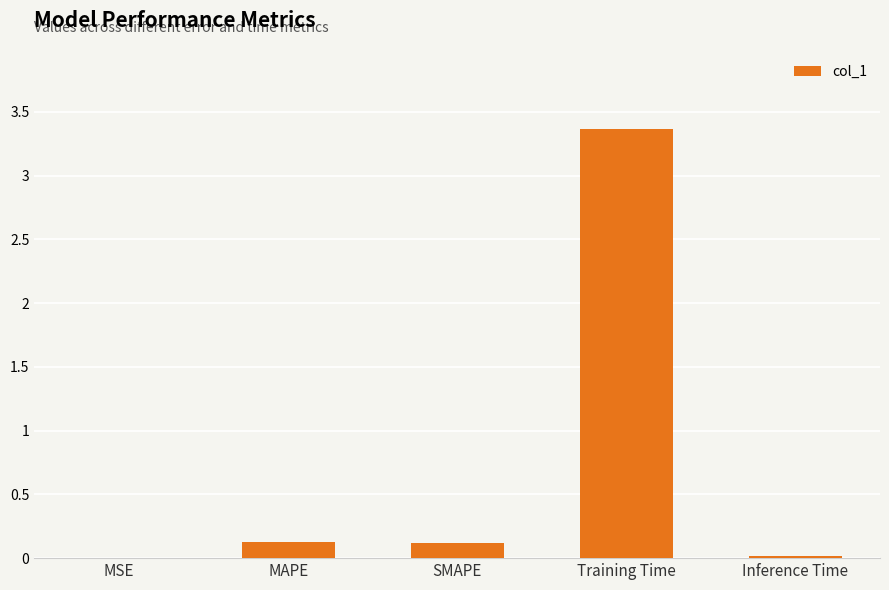

What is the change in value from MAPE to Training Time?

+3.2